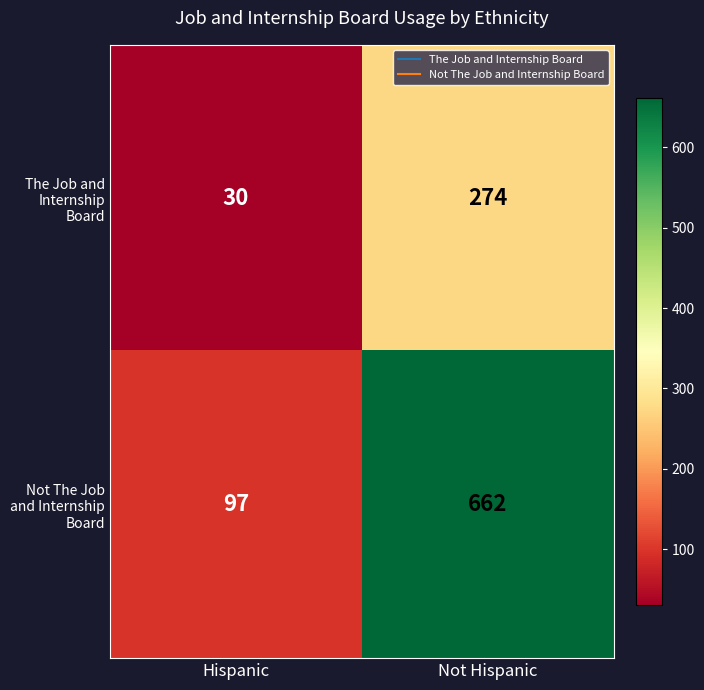

Where is Not The Job and Internship Board nearest to the value 379?

Hispanic